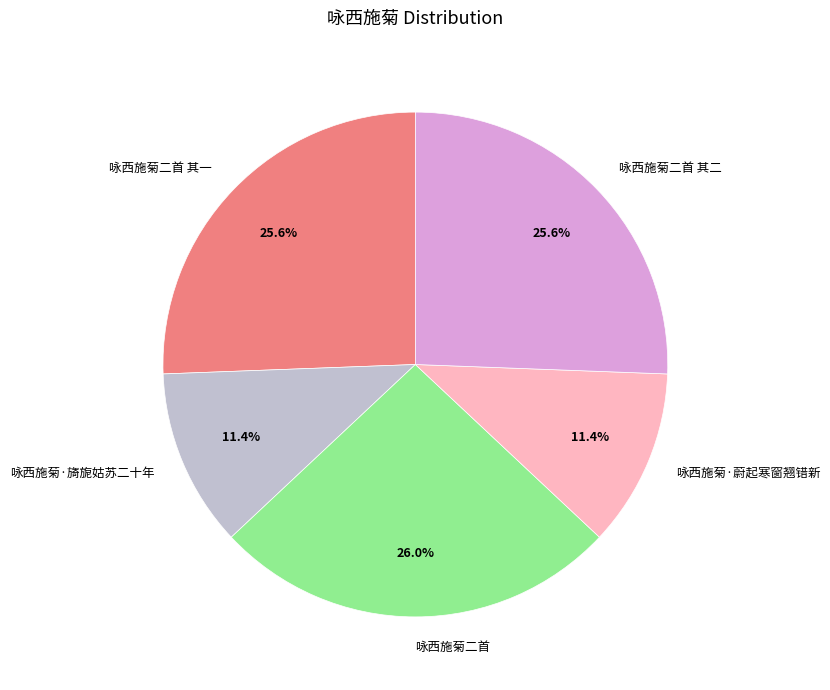

Combined, do 咏西施菊二首 其二 and 咏西施菊·蔚起寒窗翘错新 account for over 50%?

No